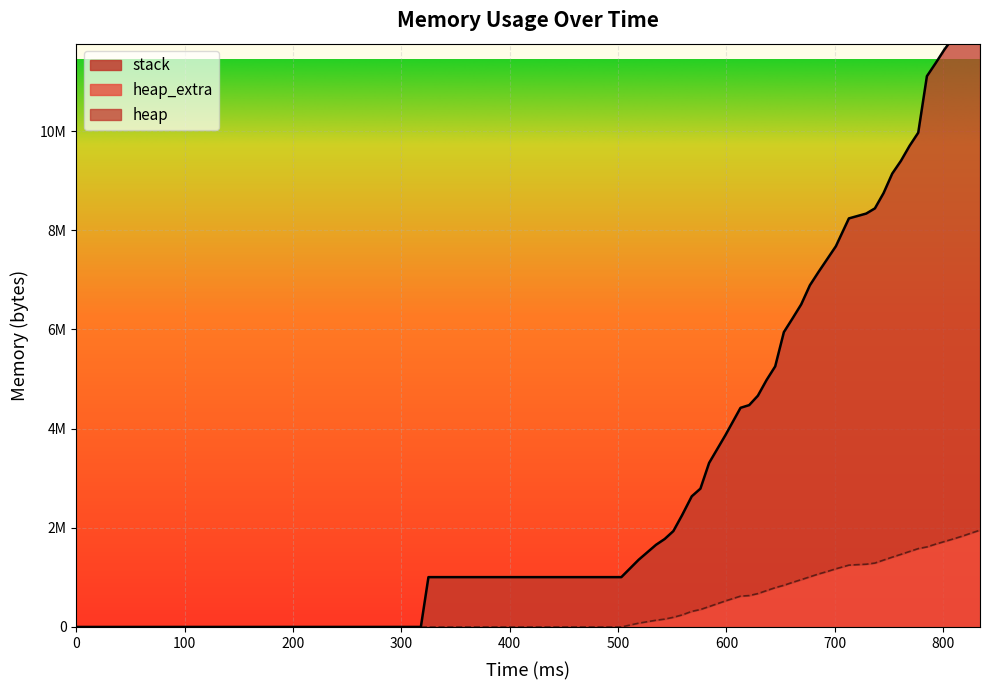

What is the difference between the maximum and minimum values in the heap_extra series?

1951704